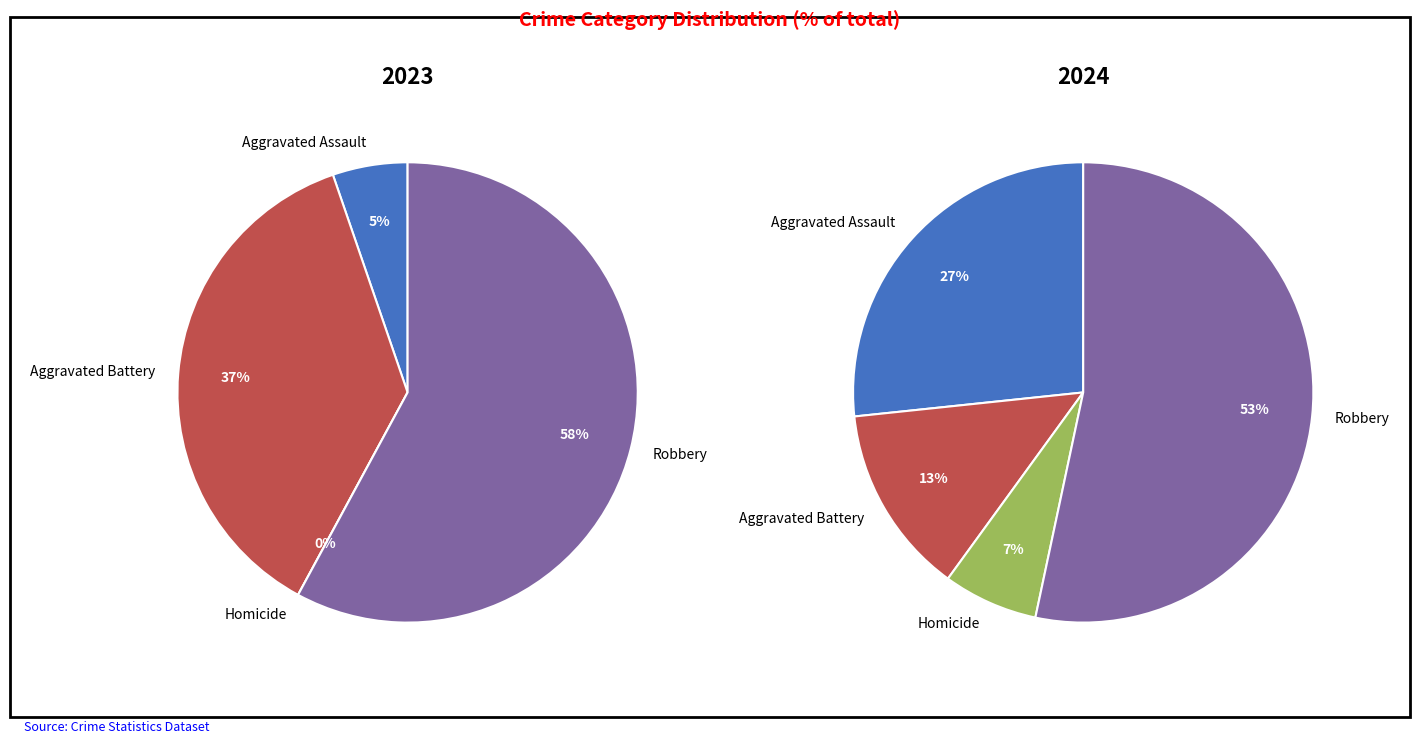

The Robbery slice represents 53% of the pie. True or false?

True